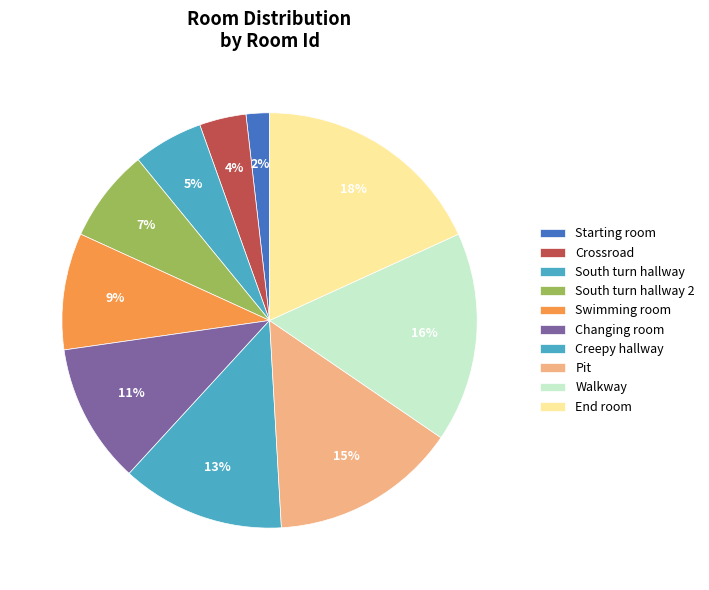

Does any single category account for the majority?

No